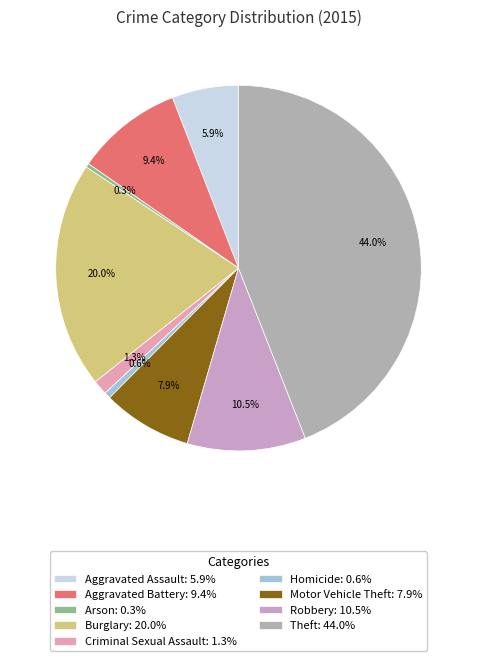

What percentage is NOT represented by Homicide?

99.4%